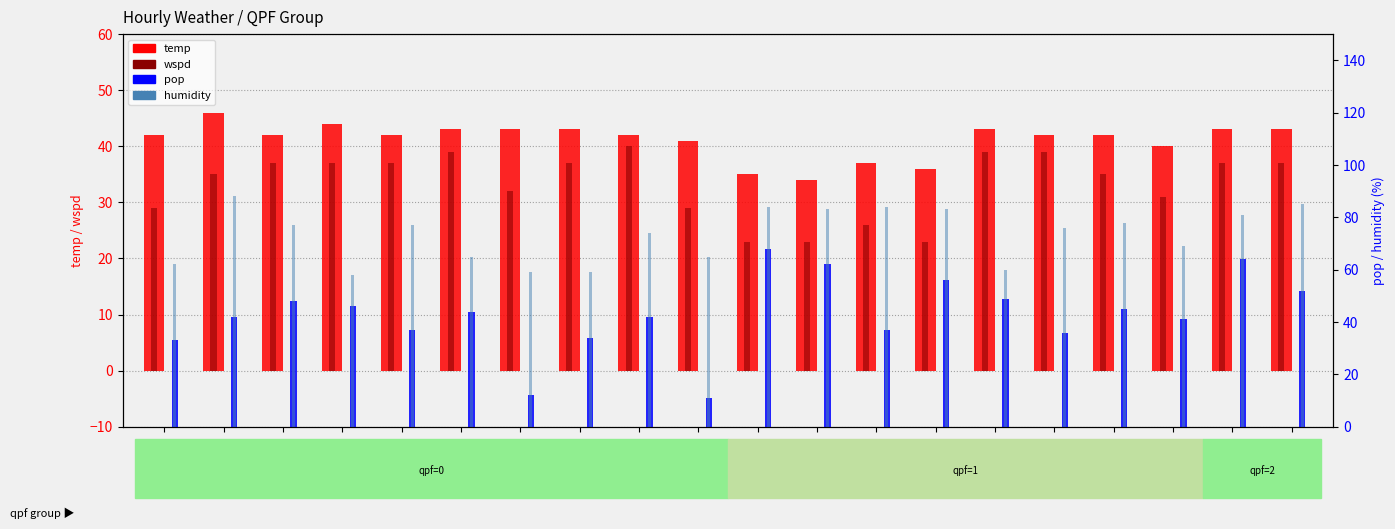

How many categories are shown in the chart?

20